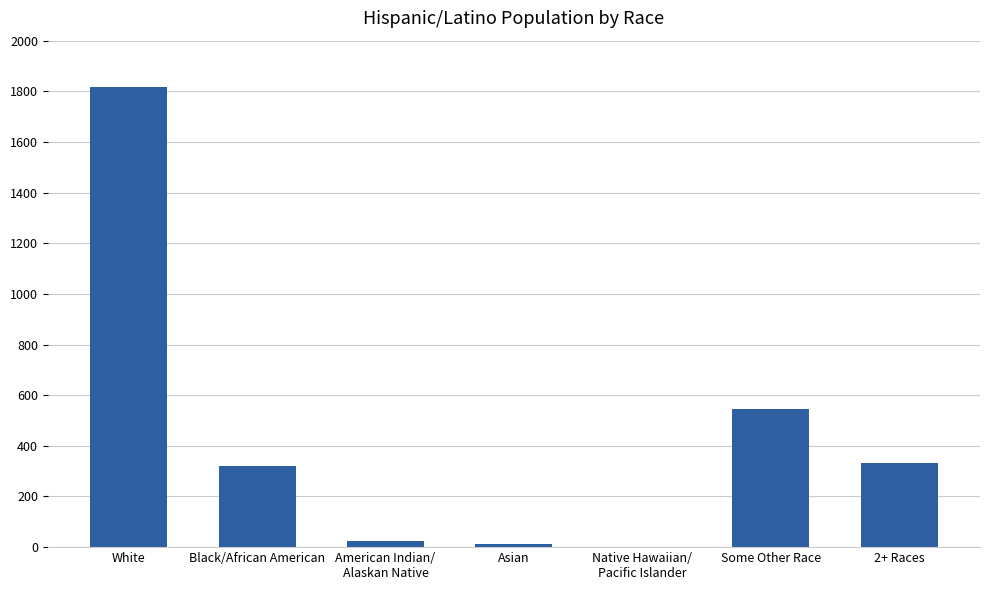

What is the change in value from White to Native Hawaiian/
Pacific Islander?

-1817